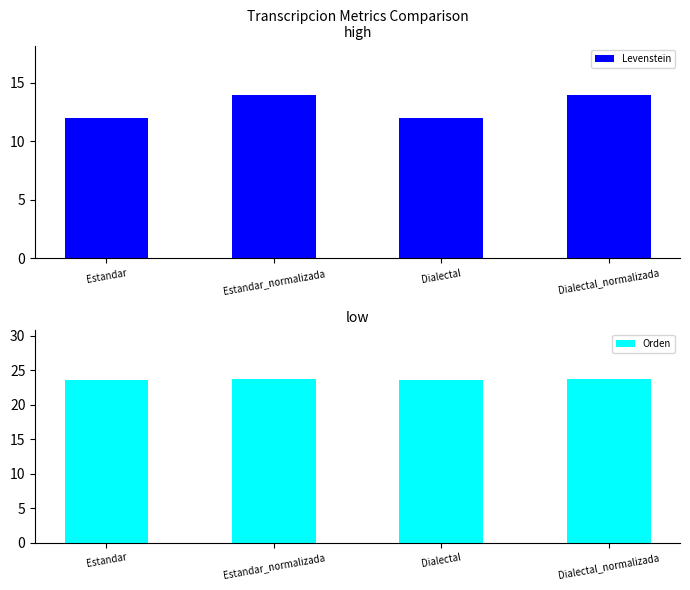

What is the difference between the second highest and second lowest values in the Orden series?

0.2